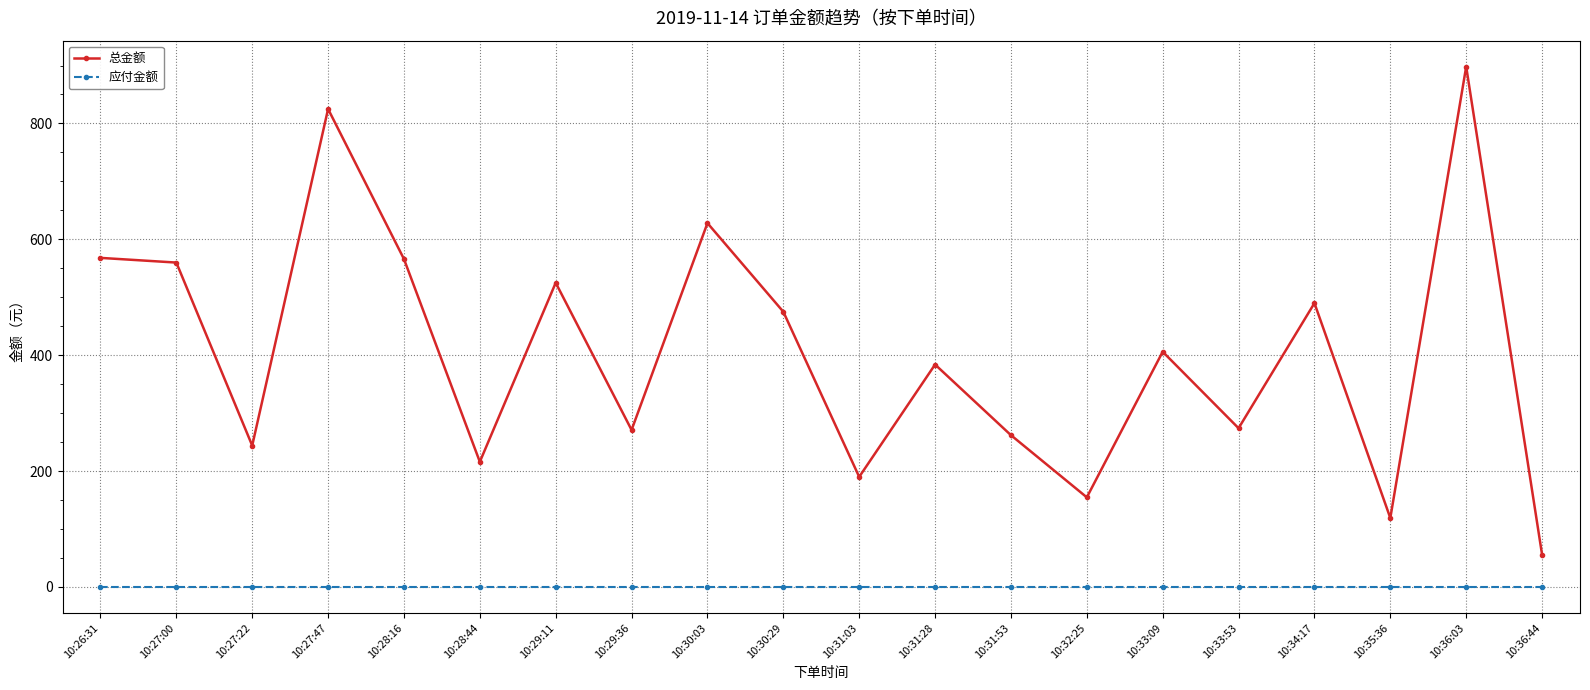

What is the difference between the second highest and second lowest values in the 总金额 series?

706.0